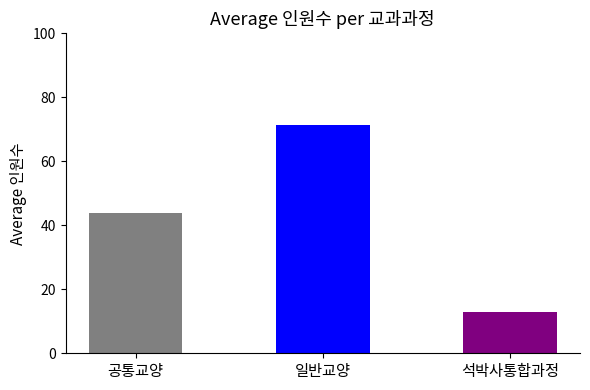

What is the change in value from 일반교양 to 석박사통합과정?

-58.5